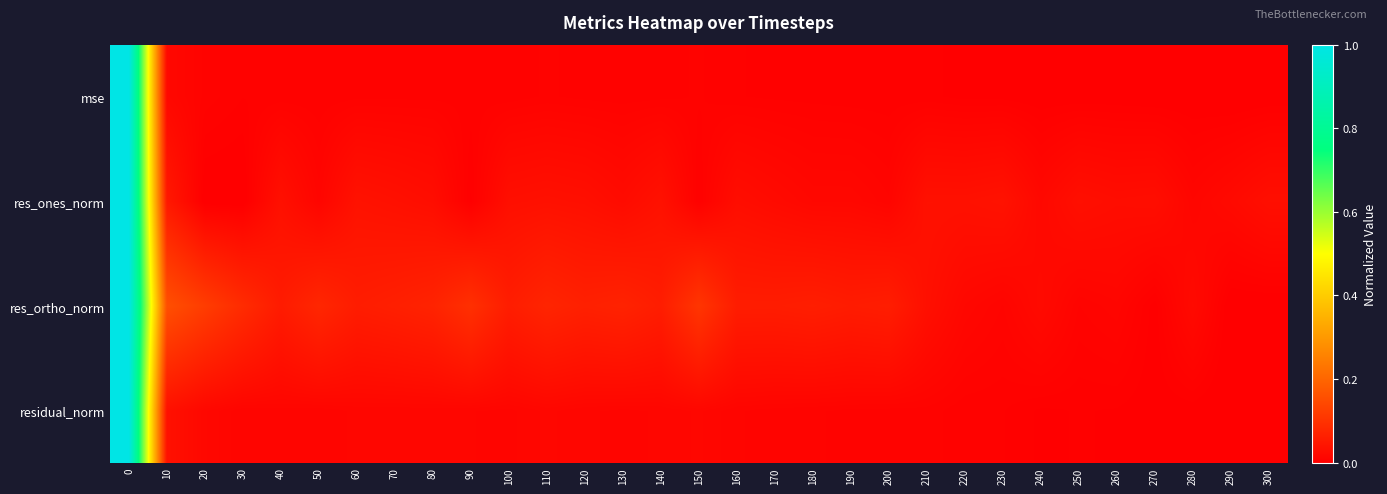

Reading right to left, what are all the values shown in this chart?

mse: 300=0.0	290=0.0	280=0.0	270=0.0	260=0.0	250=0.0	240=0.0	230=0.0	220=0.0	210=0.0	200=0.0	190=0.0	180=0.0	170=0.0	160=0.0	150=0.0	140=0.0	130=0.0	120=0.0	110=0.0	100=0.0	90=0.0	80=0.0	70=0.0	60=0.0	50=0.0	40=0.0	30=0.0	20=0.0	10=0.0	0=1.0
res_ones_norm: 300=0.0	290=0.0	280=0.0	270=0.0	260=0.0	250=0.0	240=0.0	230=0.0	220=0.0	210=0.0	200=0.0	190=0.0	180=0.0	170=0.0	160=0.0	150=0.0	140=0.0	130=0.0	120=0.0	110=0.0	100=0.0	90=0.0	80=0.0	70=0.0	60=0.0	50=0.0	40=0.0	30=0.0	20=0.0	10=0.1	0=1.0
res_ortho_norm: 300=0.0	290=0.0	280=0.0	270=0.0	260=0.0	250=0.0	240=0.0	230=0.0	220=0.0	210=0.0	200=0.1	190=0.1	180=0.1	170=0.1	160=0.1	150=0.1	140=0.1	130=0.1	120=0.1	110=0.1	100=0.1	90=0.1	80=0.1	70=0.1	60=0.1	50=0.1	40=0.1	30=0.1	20=0.1	10=0.2	0=1.0
residual_norm: 300=0.0	290=0.0	280=0.0	270=0.0	260=0.0	250=0.0	240=0.0	230=0.0	220=0.0	210=0.0	200=0.0	190=0.0	180=0.0	170=0.0	160=0.0	150=0.0	140=0.0	130=0.0	120=0.0	110=0.0	100=0.0	90=0.0	80=0.0	70=0.0	60=0.0	50=0.0	40=0.0	30=0.0	20=0.0	10=0.0	0=1.0